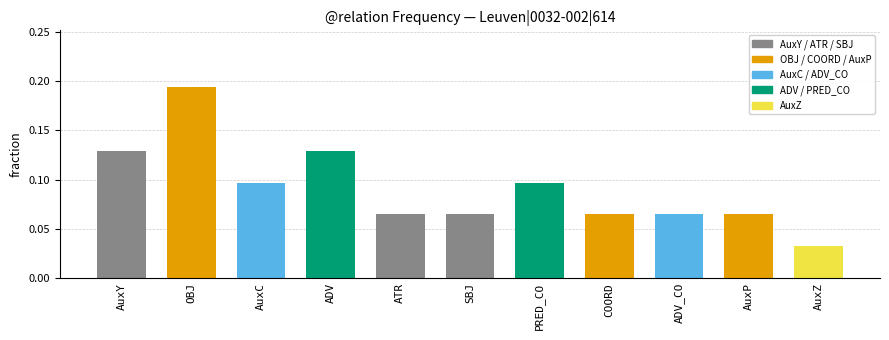

What is the difference between the maximum and minimum values?

0.2